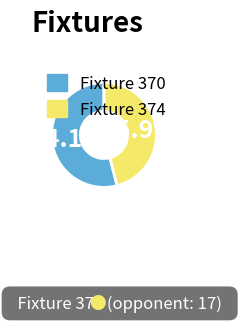

Is there a majority slice in this chart?

Yes